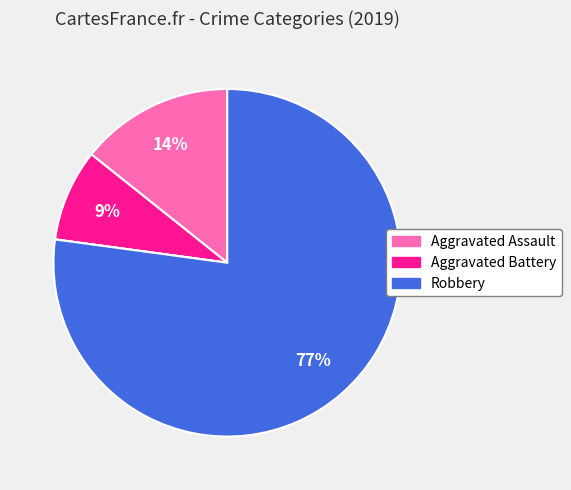

Is there any slice that represents more than half of the pie?

Yes